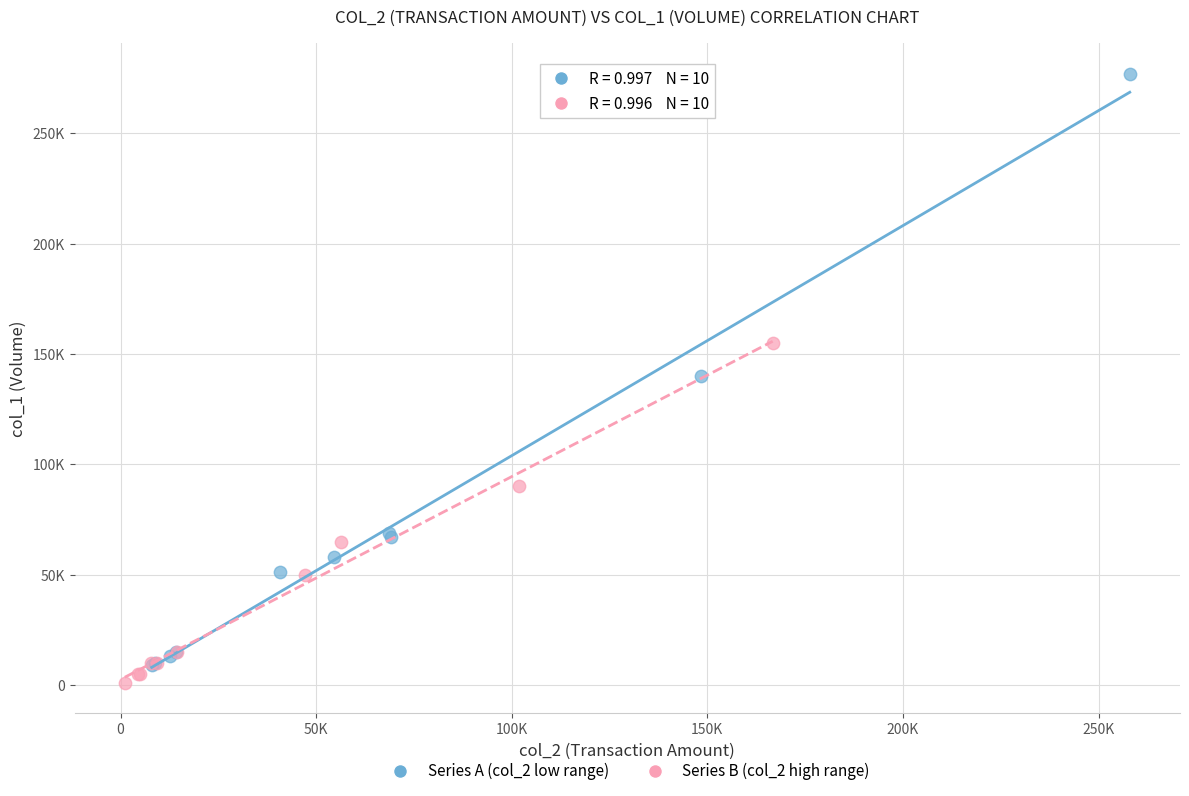

What are all the series names shown in the legend?

Series A (col_2 low range), Series B (col_2 high range)